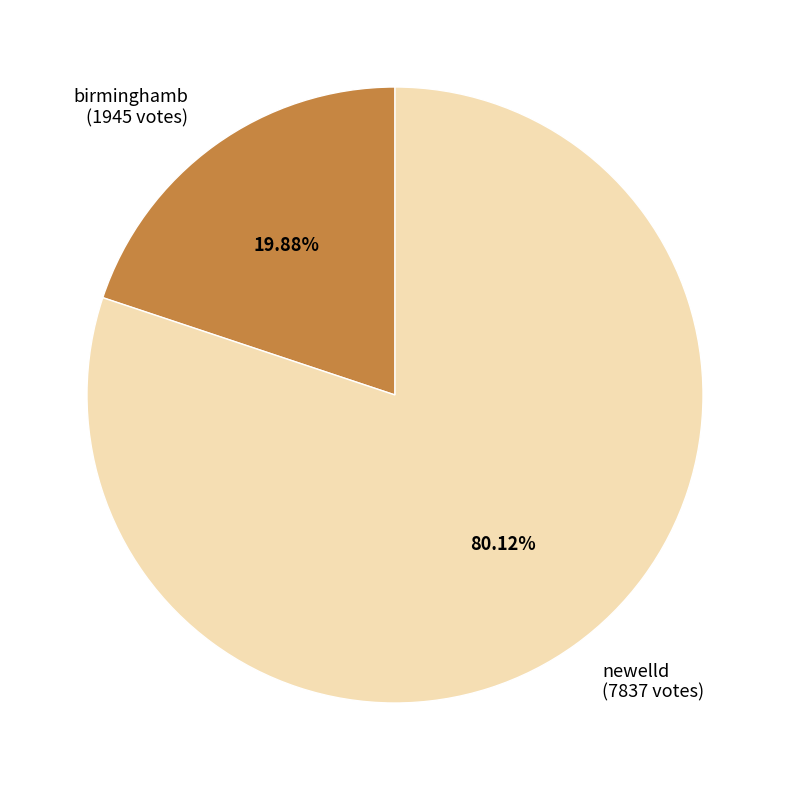

Which slice is the largest?

newelld